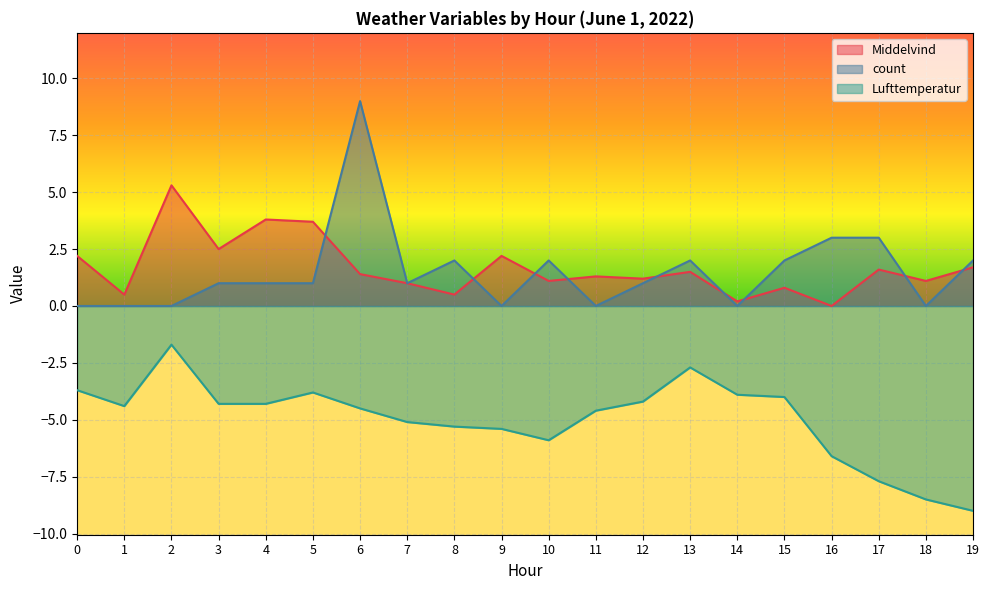

Reading left to right, transcribe all the data shown in this chart.

Middelvind: 2.2	0.5	5.3	2.5	3.8	3.7	1.4	1.0	0.5	2.2	1.1	1.3	1.2	1.5	0.2	0.8	0.0	1.6	1.1	1.7
count: 0.0	0.0	0.0	1.0	1.0	1.0	9.0	1.0	2.0	0.0	2.0	0.0	1.0	2.0	0.0	2.0	3.0	3.0	0.0	2.0
Lufttemperatur: -3.7	-4.4	-1.7	-4.3	-4.3	-3.8	-4.5	-5.1	-5.3	-5.4	-5.9	-4.6	-4.2	-2.7	-3.9	-4.0	-6.6	-7.7	-8.5	-9.0